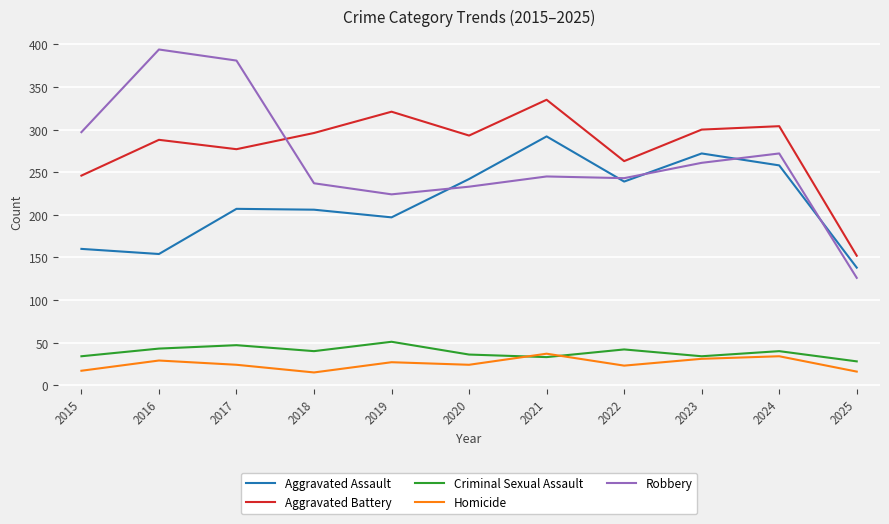

True or false: Criminal Sexual Assault and Robbery cross at least once.

False